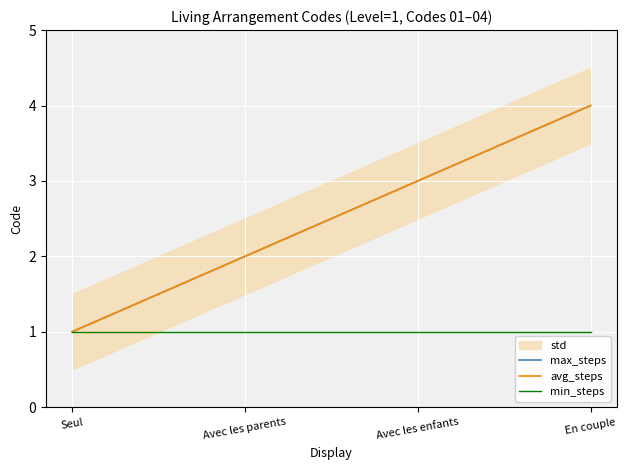

True or false: min_steps has more than 2 points higher than both neighbors.

False